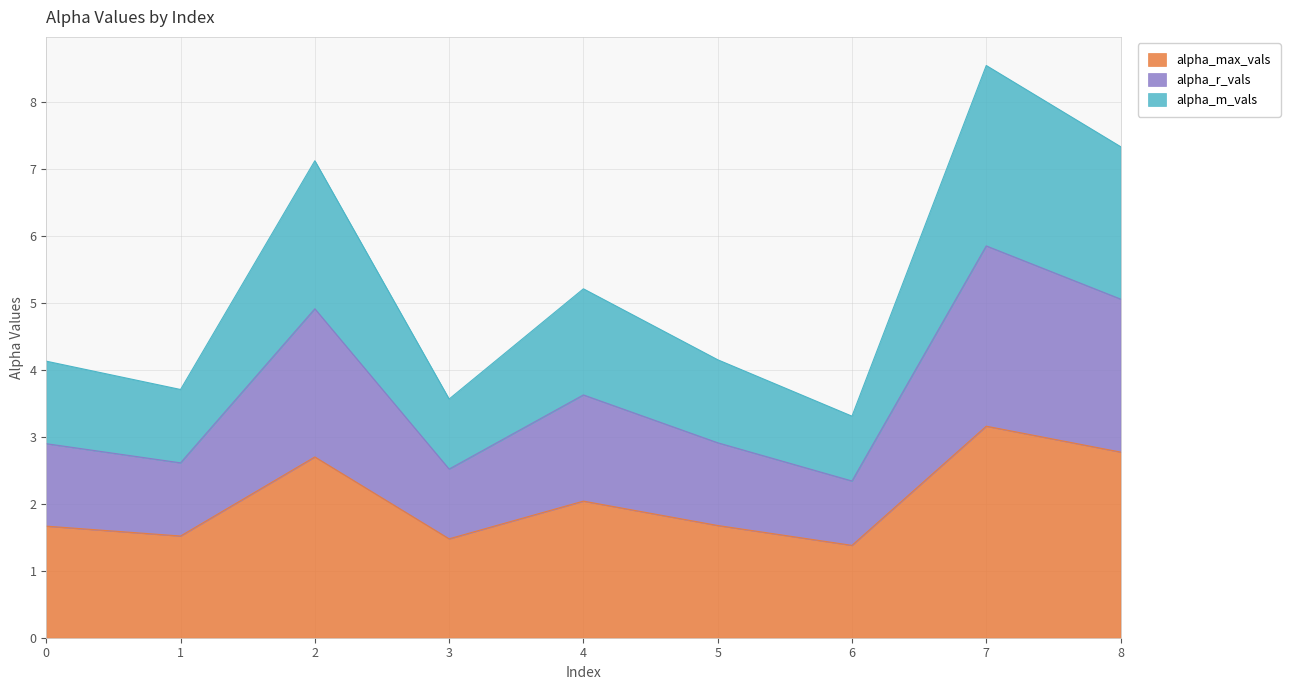

At which category is the sum across all series the highest?

7